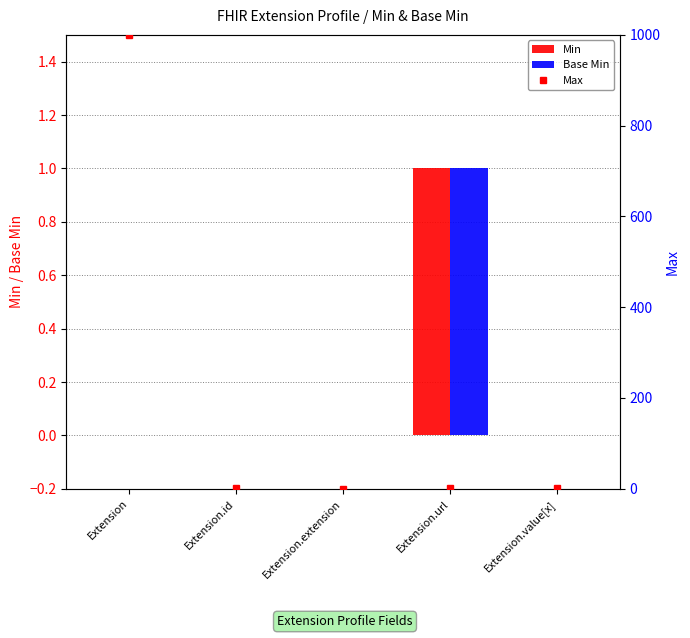

Which series has the largest total across all categories?

Max